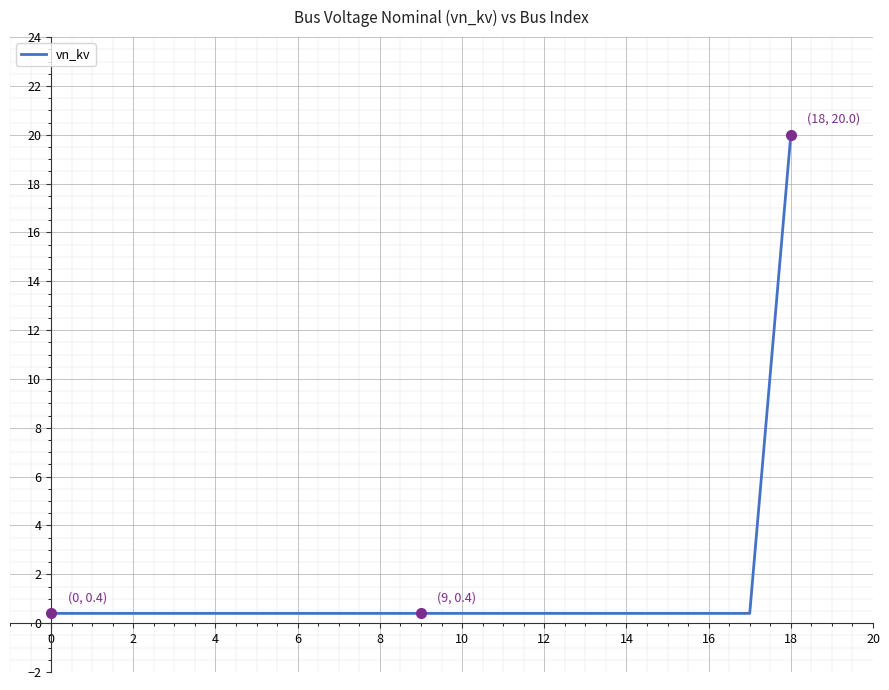

What is the maximum value shown in the chart?

20.0